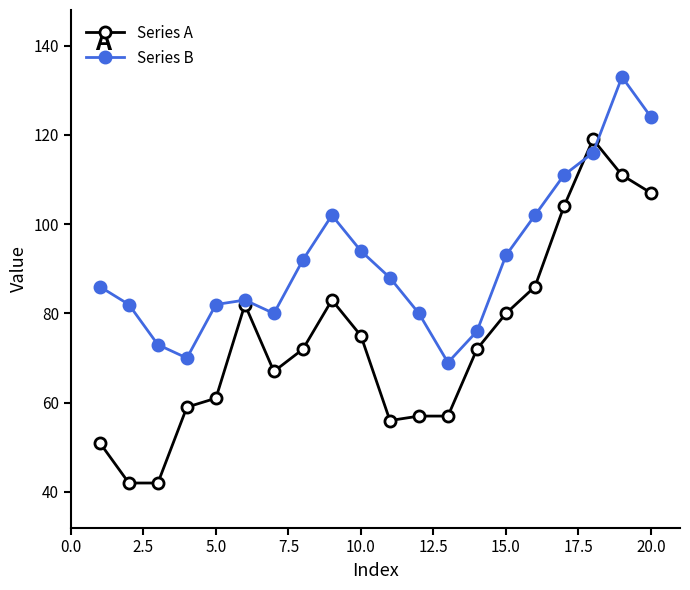

What is the value of the Series B point at the 14th from the left?

76